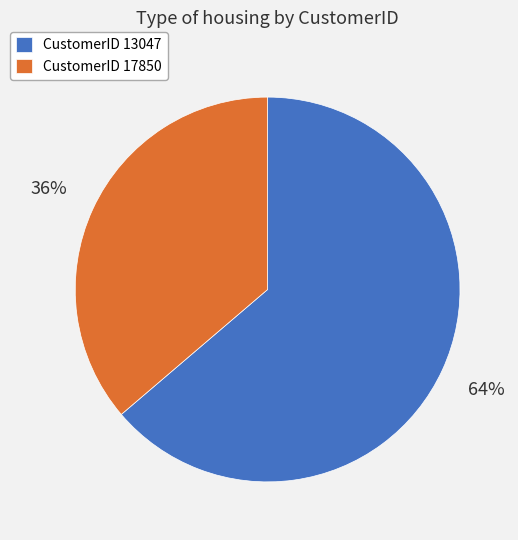

How many segments does this pie chart have?

2